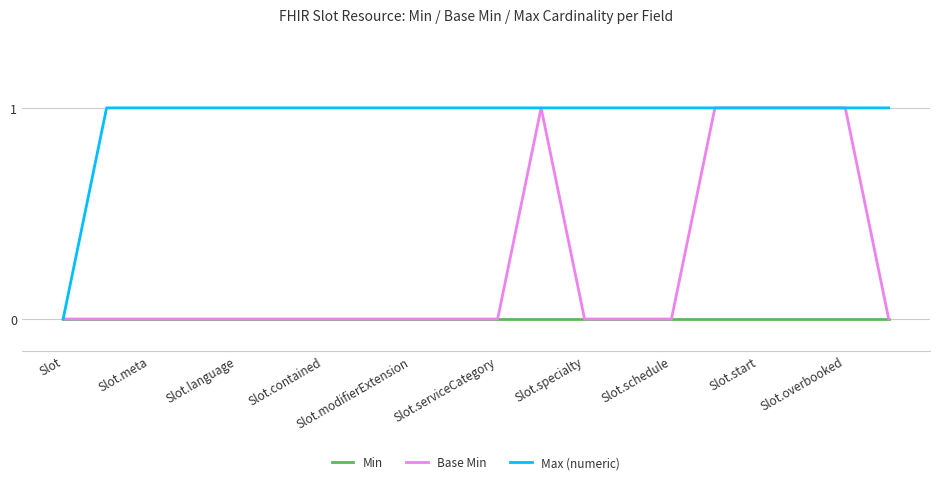

List the series in order of their overall mean, lowest first.

Min, Base Min, Max (numeric)